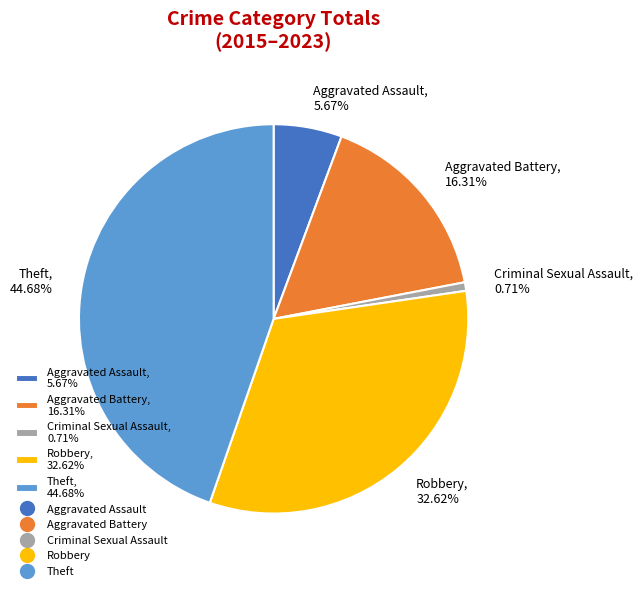

How many slices are in this pie chart?

5